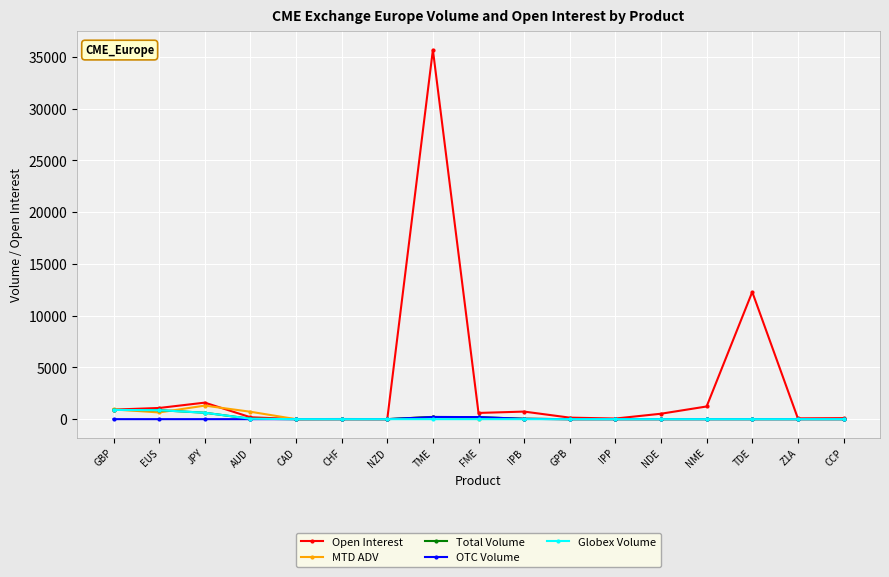

What is the difference between the highest and lowest values at GBP?

943.7